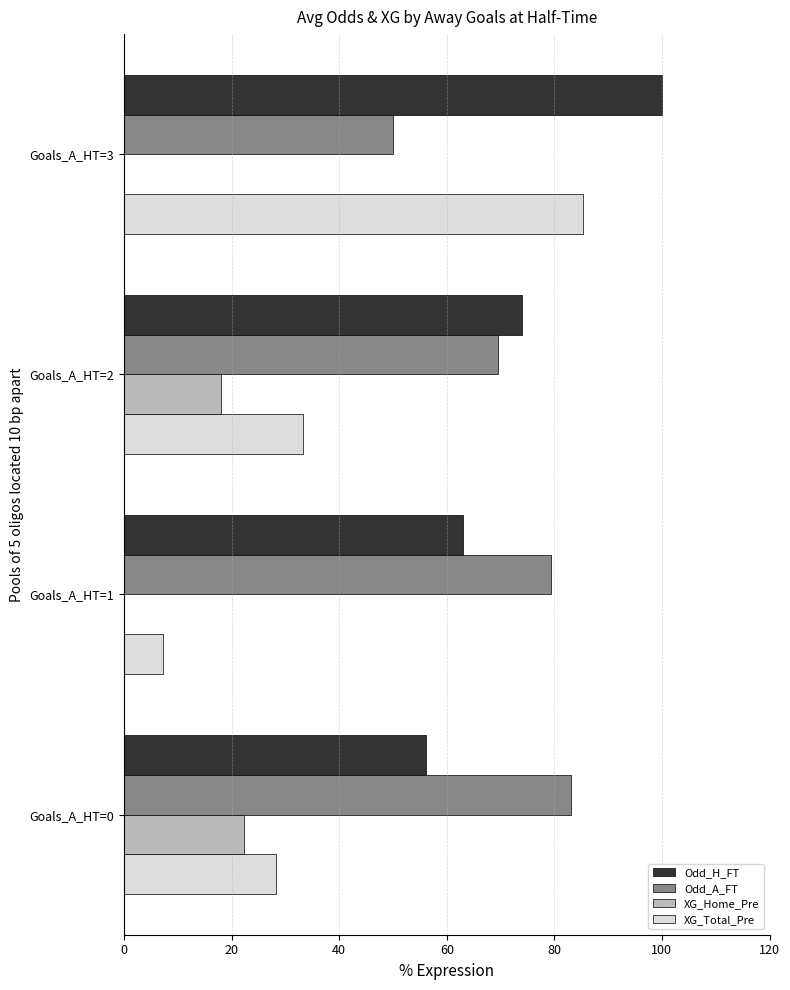

Is it true that XG_Total_Pre equals 85.2 at Goals_A_HT=3?

True